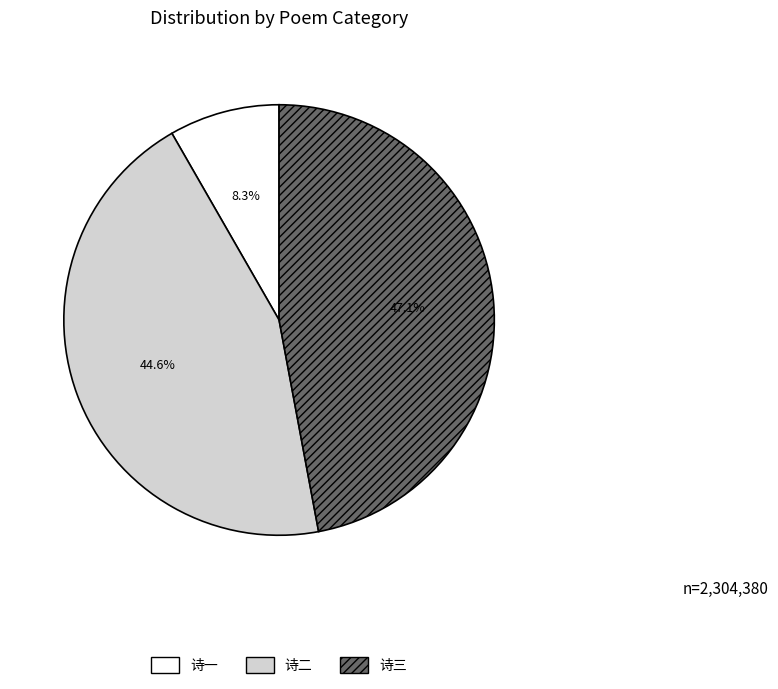

Is there a majority slice in this chart?

No